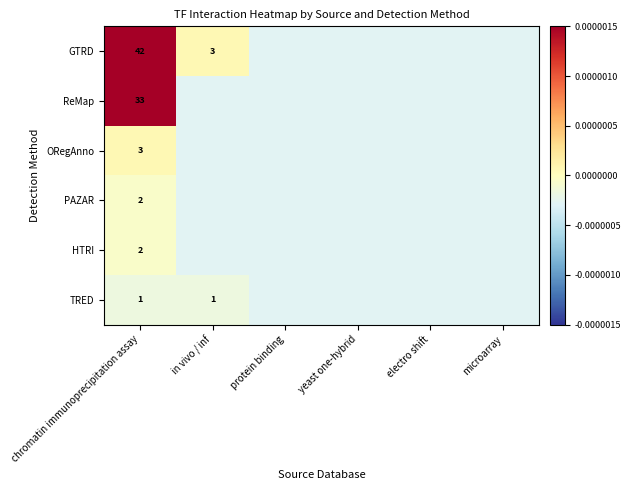

How many series are shown in this chart?

6